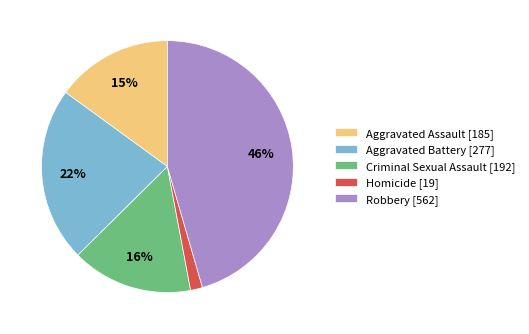

Does any single category account for the majority?

No